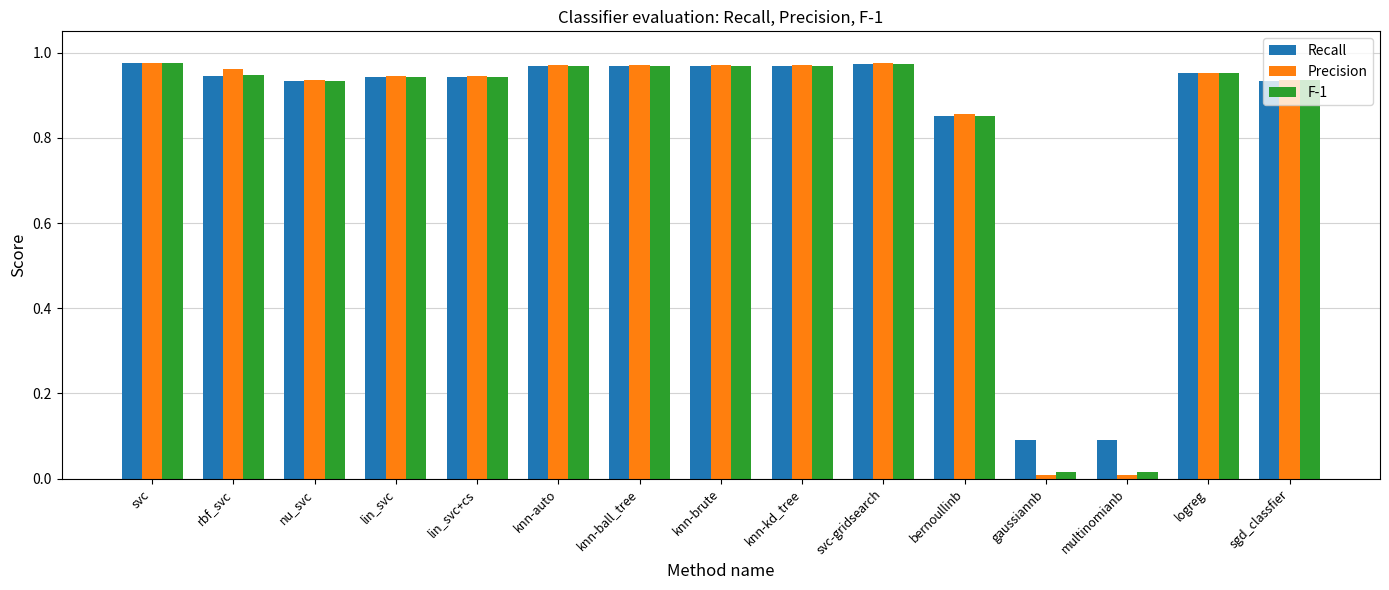

How many data points does each series have?

15